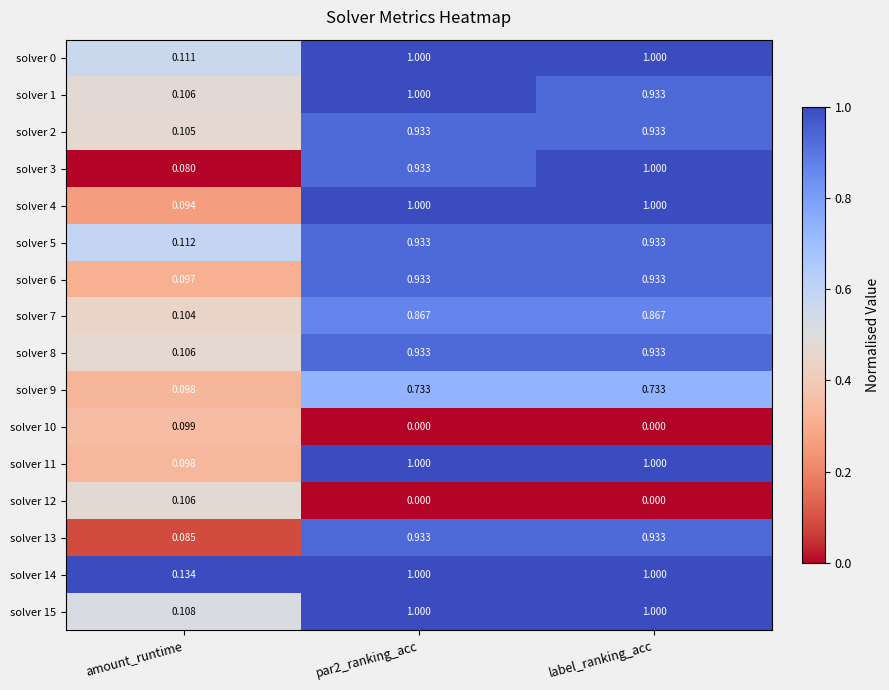

How many series are shown in this chart?

16